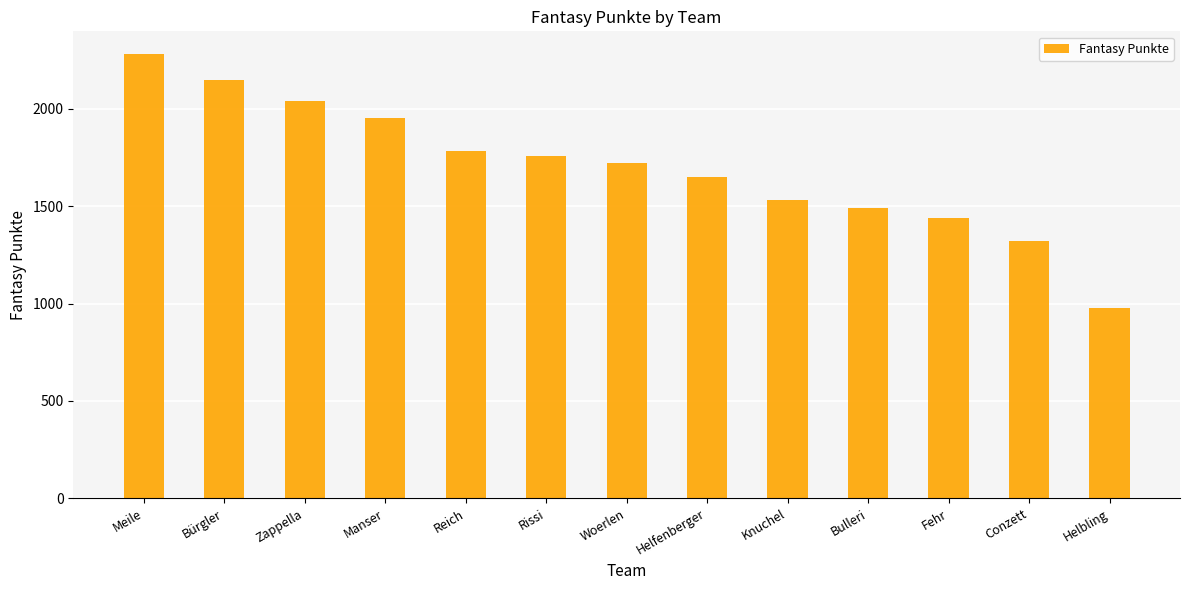

What is the approximate value at Helbling, to the nearest 10?

980